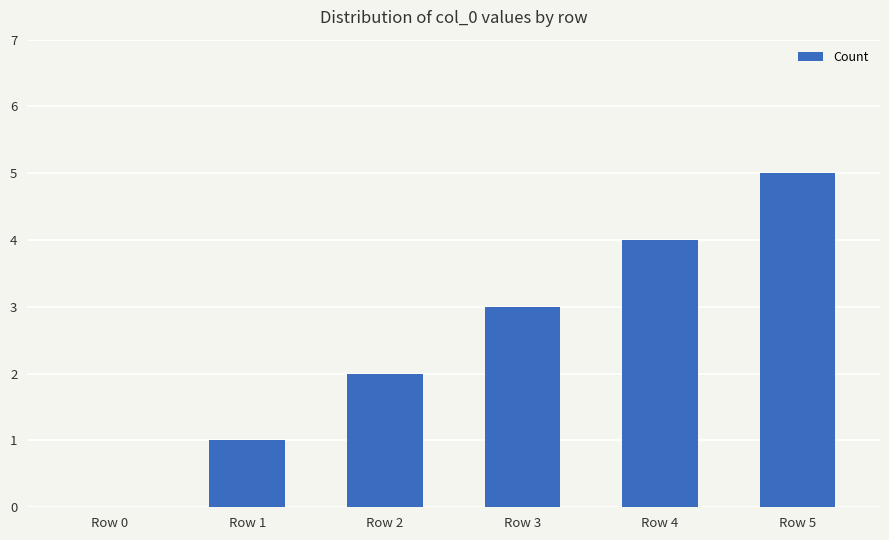

What is the sum of all values?

15